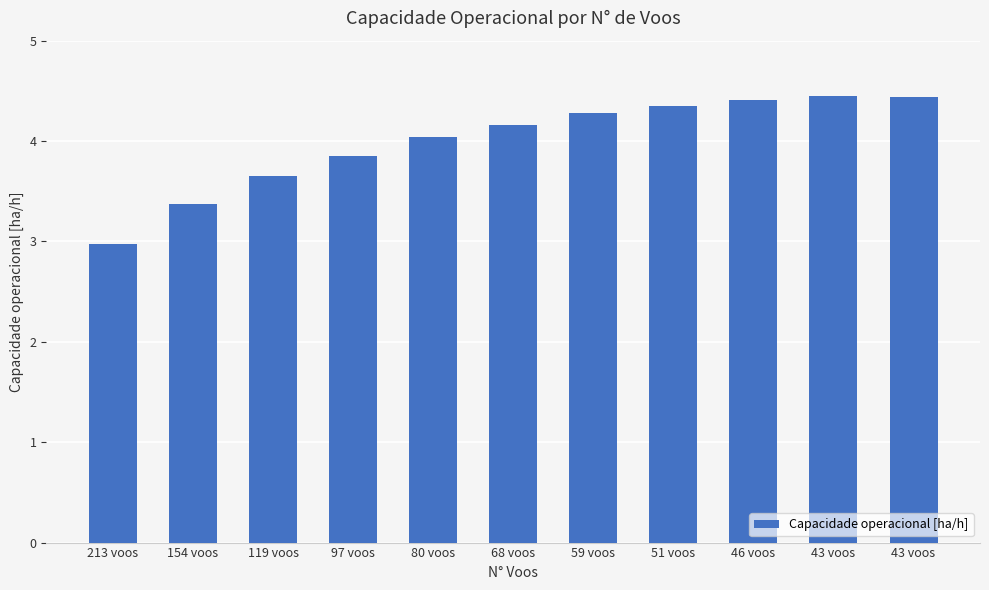

Does the chart contain any negative values?

No